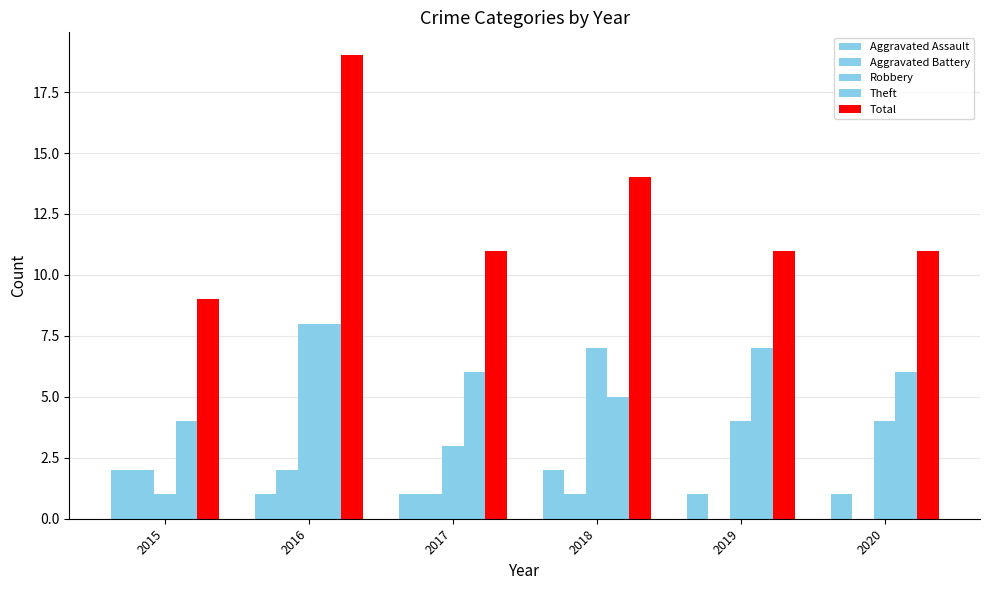

True or false: Theft has a value of 14 at 2016.

False